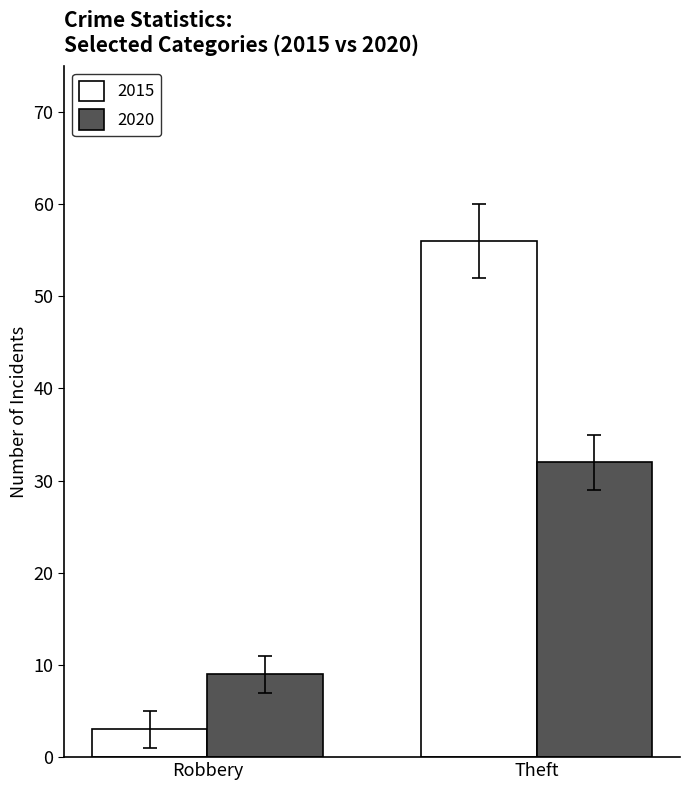

Which series has the largest total across all categories?

2015